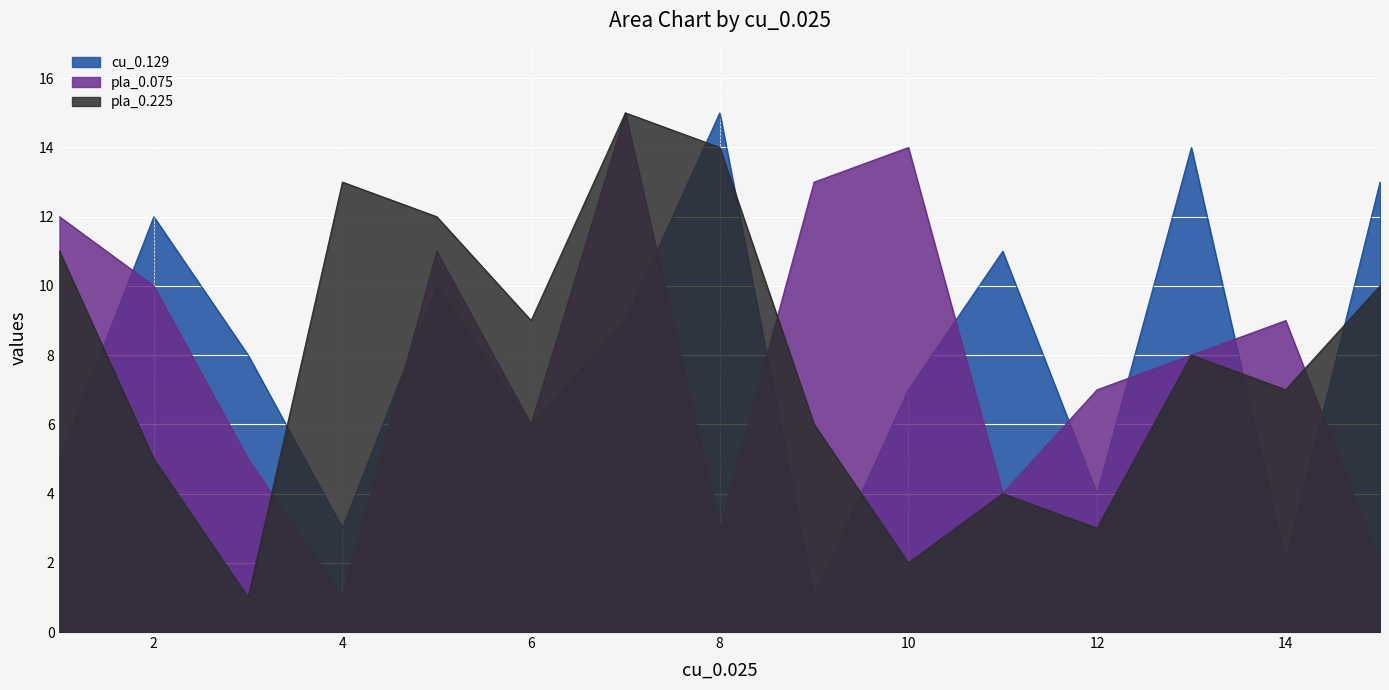

Read the pla_0.225 value at 9.

6